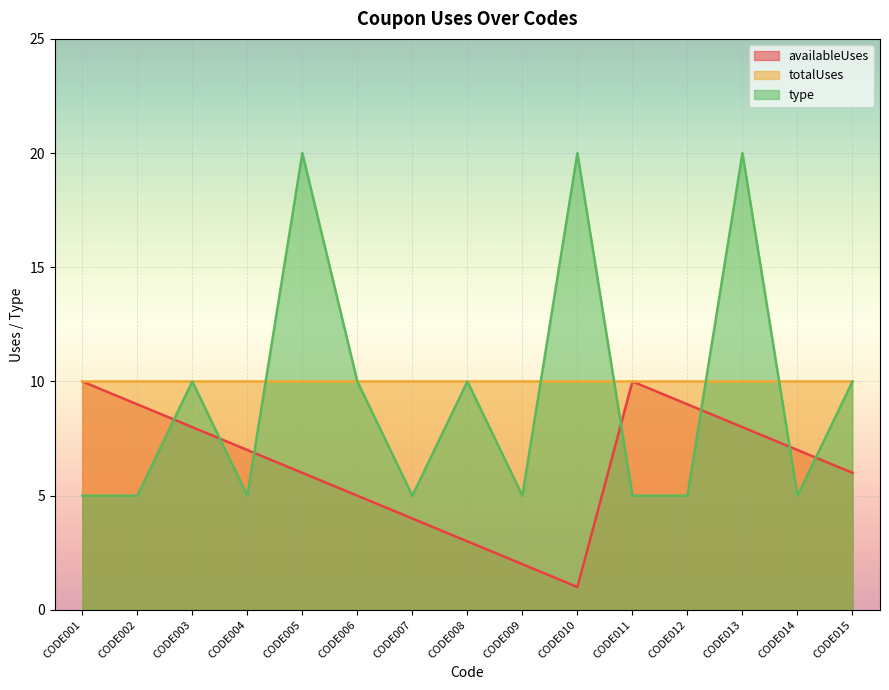

The availableUses series shows 3 at CODE004. True or false?

False